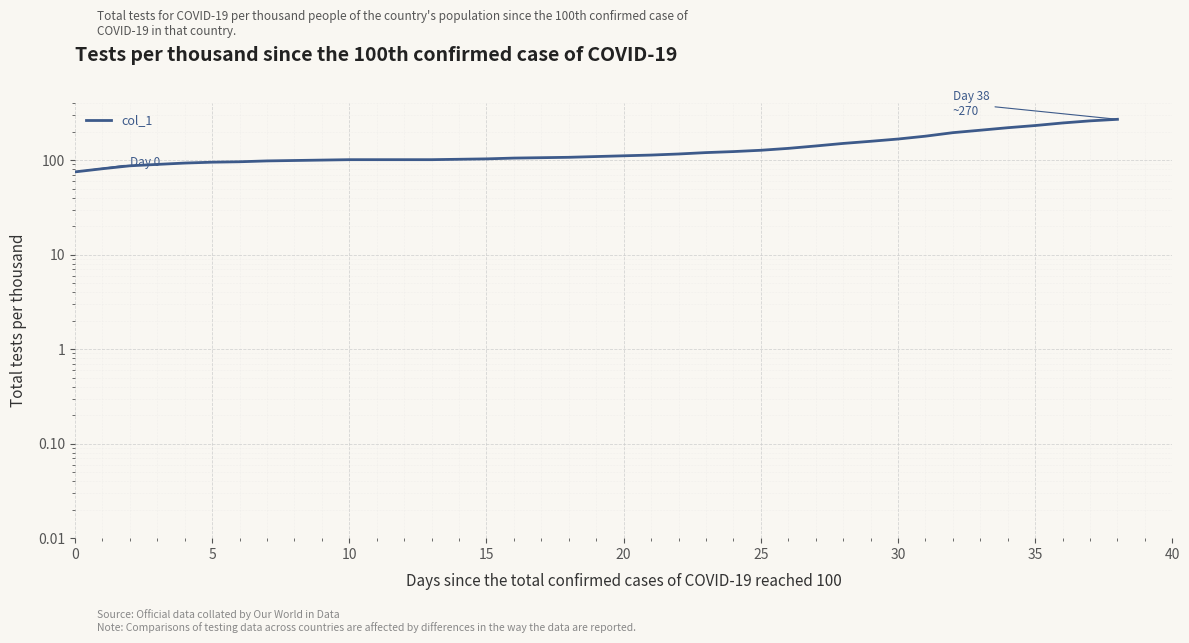

Reading right to left, what are all the values shown in this chart?

270	260	247	232	220	207	195	179	167	158	150	141	133	127	123	120	116	113	111	109	107	106	105	103	102	101	101	101	101	100	99	98	96	95	93	90	87	81	75